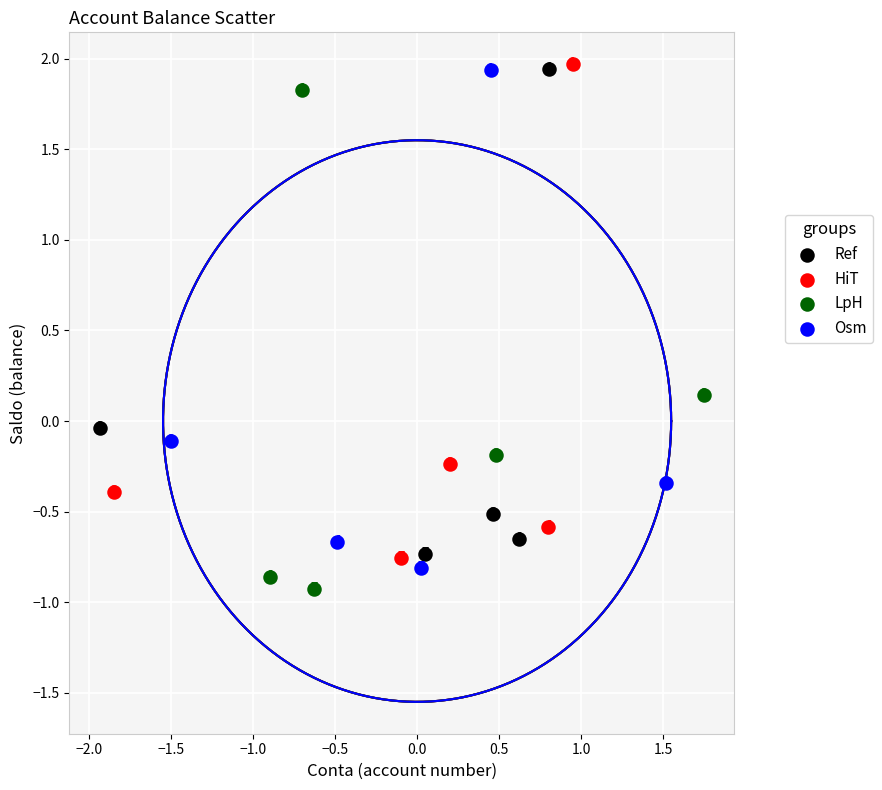

Which series contains the highest Y value?

HiT